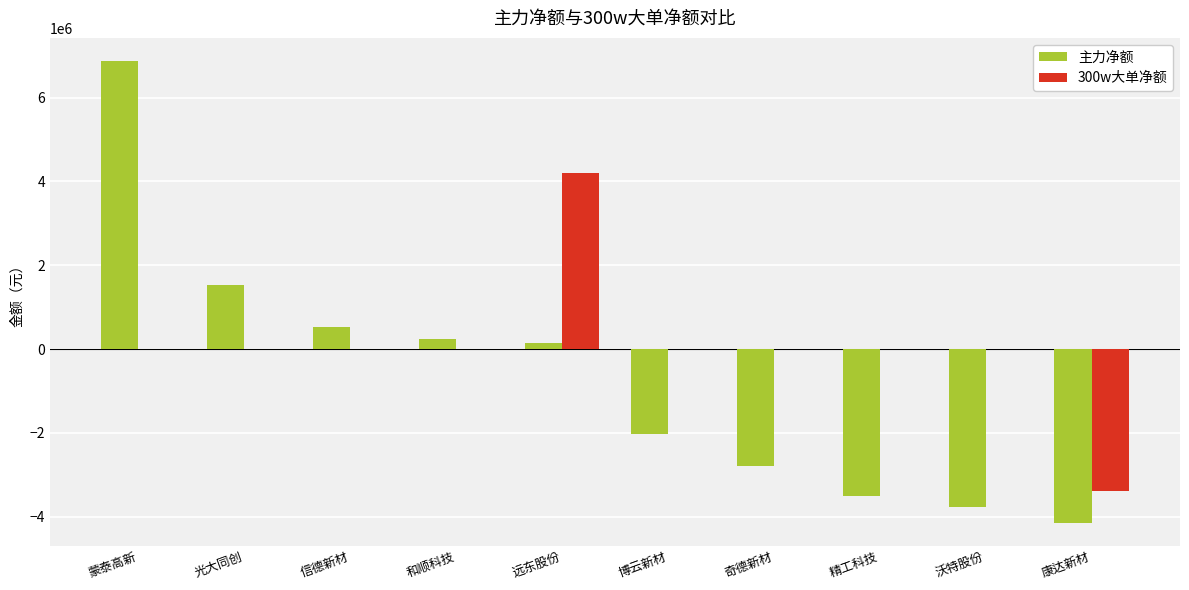

At which label does 300w大单净额 reach its peak?

远东股份